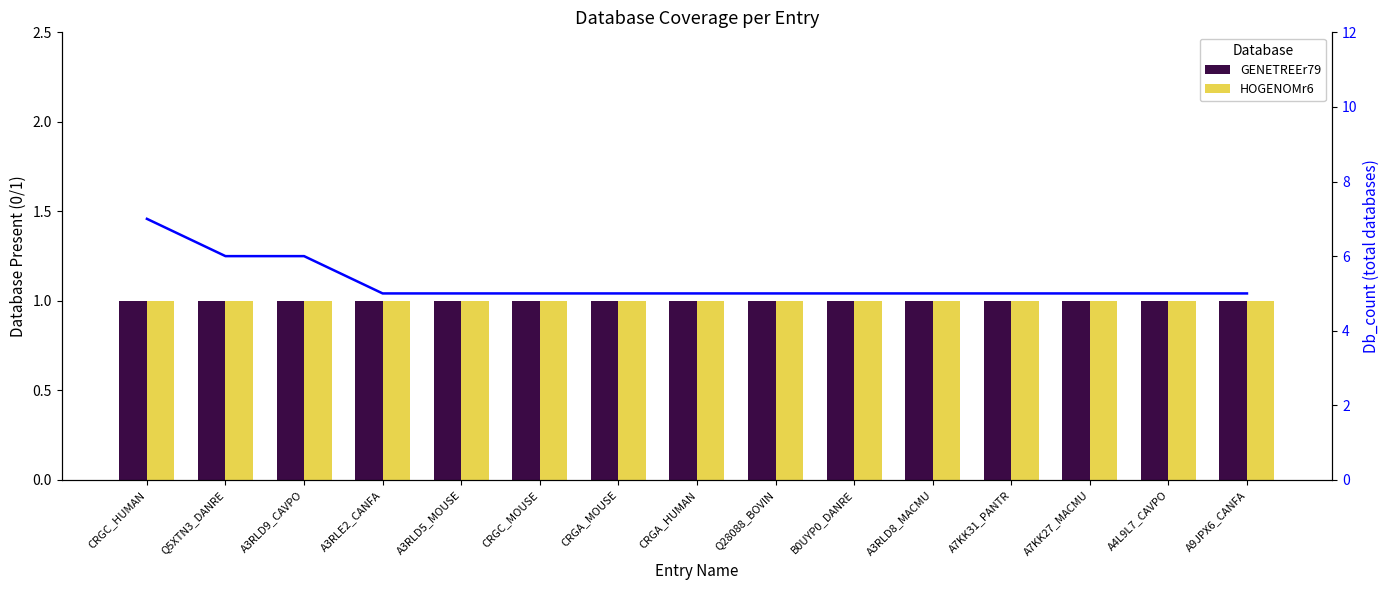

What is the sum of the GENETREEr79 values at A3RLD8_MACMU and CRGA_MOUSE?

2